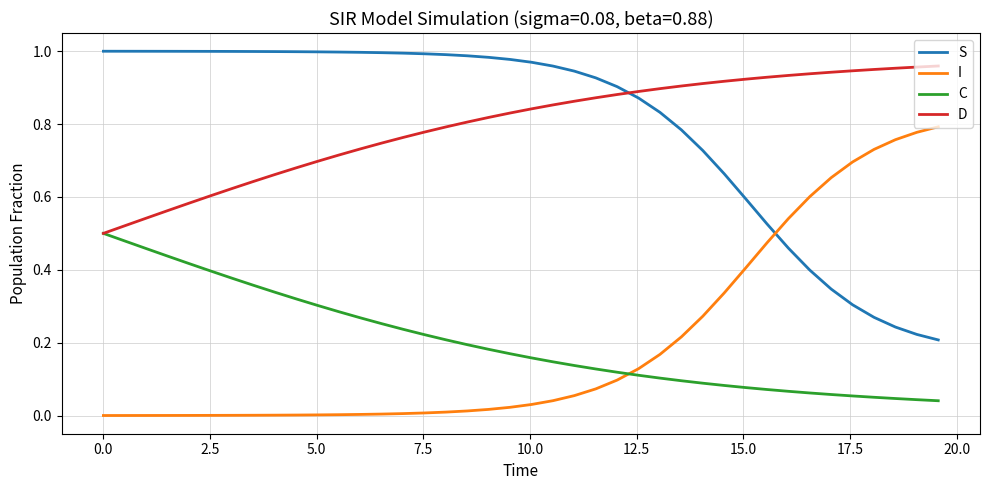

True or false: I and C cross at least once.

True